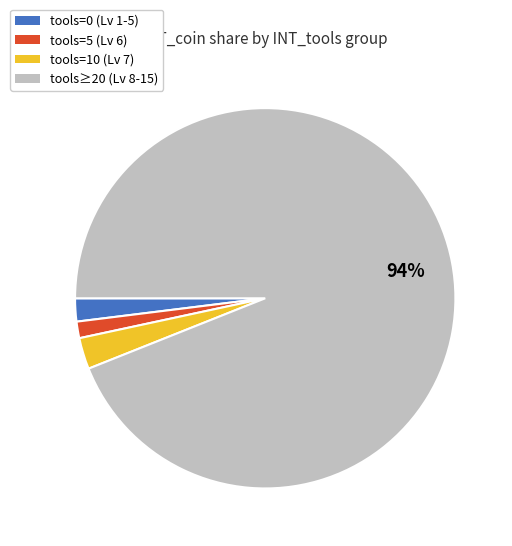

Rank the categories by value from lowest to highest.

tools=5 (Lv 6), tools=0 (Lv 1-5), tools=10 (Lv 7), tools≥20 (Lv 8-15)